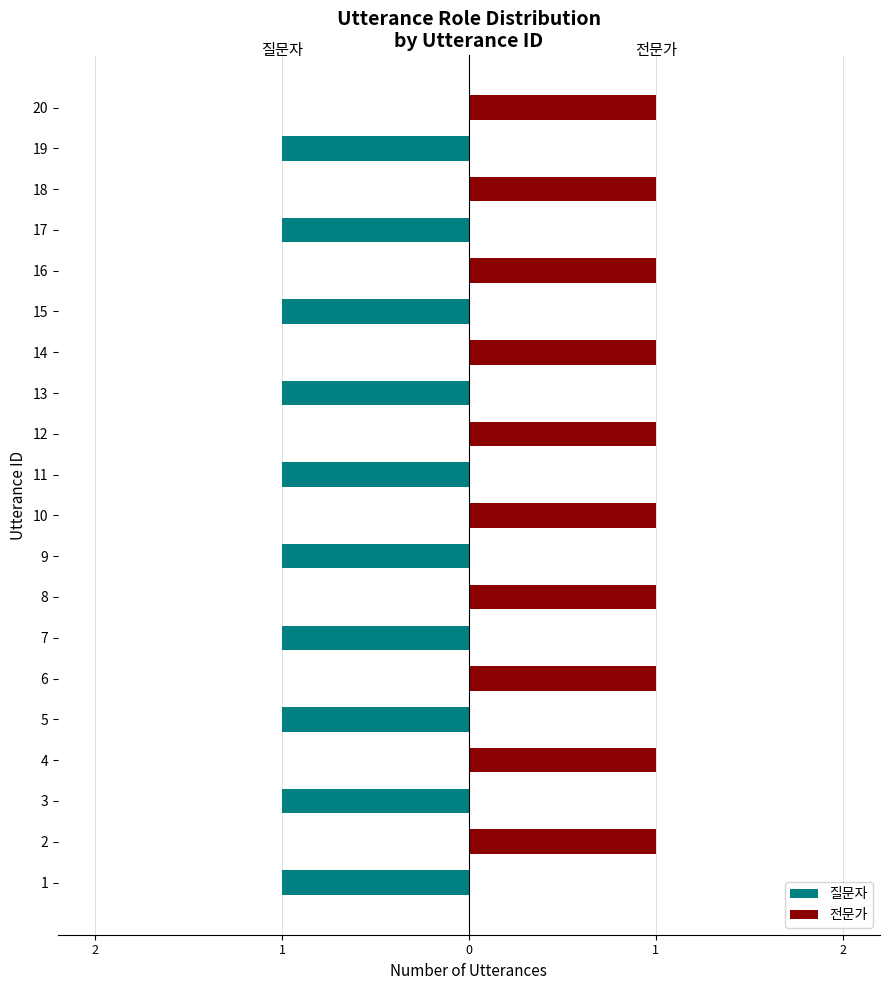

Rank the series by their maximum value, from lowest to highest.

질문자, 전문가